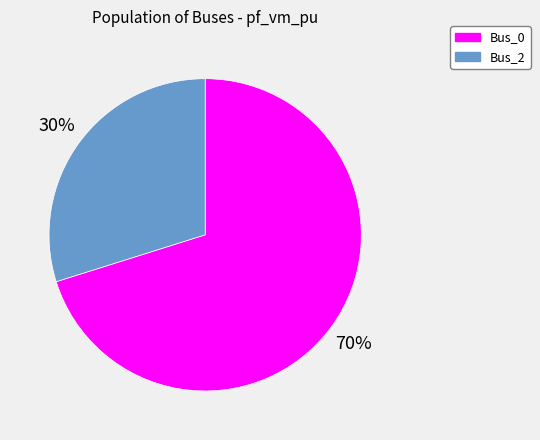

What percentage is the Bus_0 slice, to the nearest percent?

70%